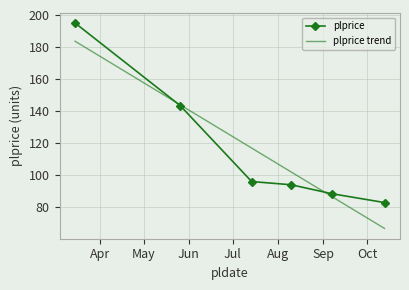

Which series has the largest range (max minus min)?

plprice trend